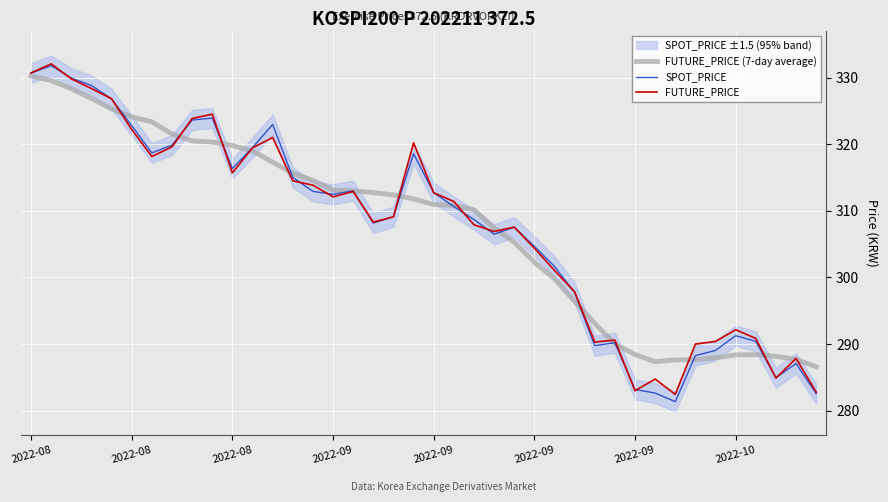

The value of FUTURE_PRICE at 17 is 191.9. True or false?

False